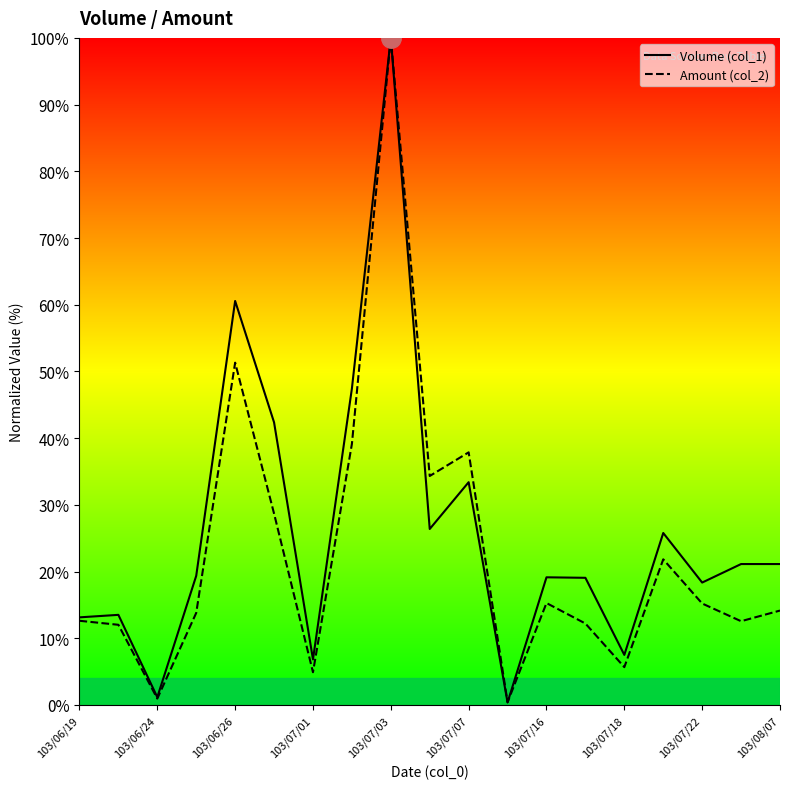

At 103/06/26, list the series in order from smallest to largest.

Amount (col_2), Volume (col_1)